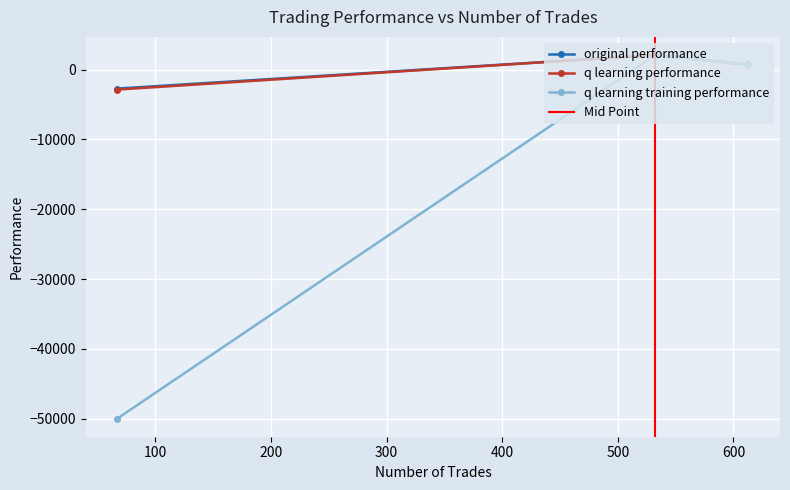

What is the sum of all original performance values?

93.2